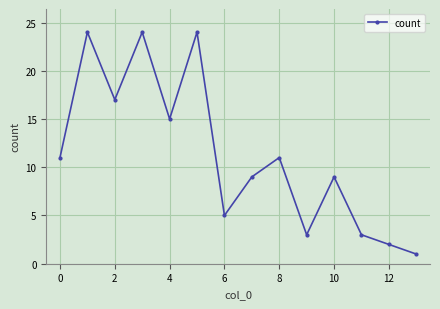

Reading left to right, list all the values displayed in this chart.

11	24	17	24	15	24	5	9	11	3	9	3	2	1